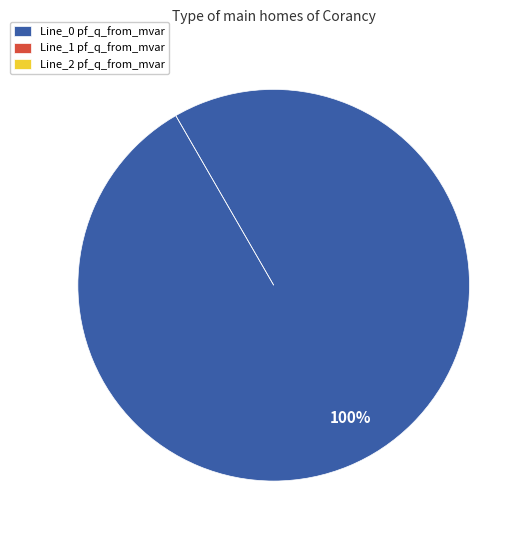

The Line_1 slice represents 0% of the pie. True or false?

True